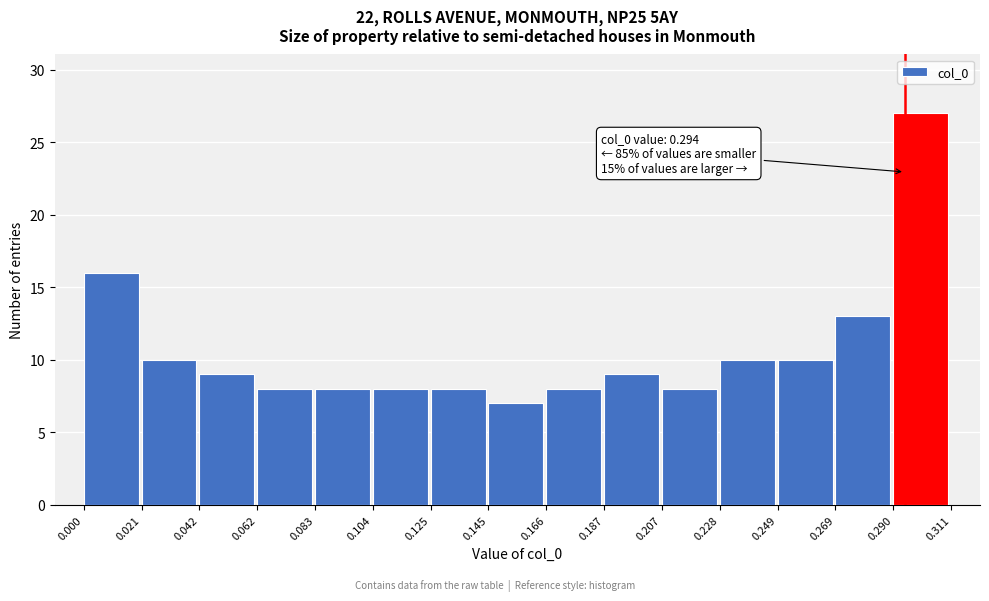

Which range on the x-axis has the tallest bar?

0.290 to 0.311